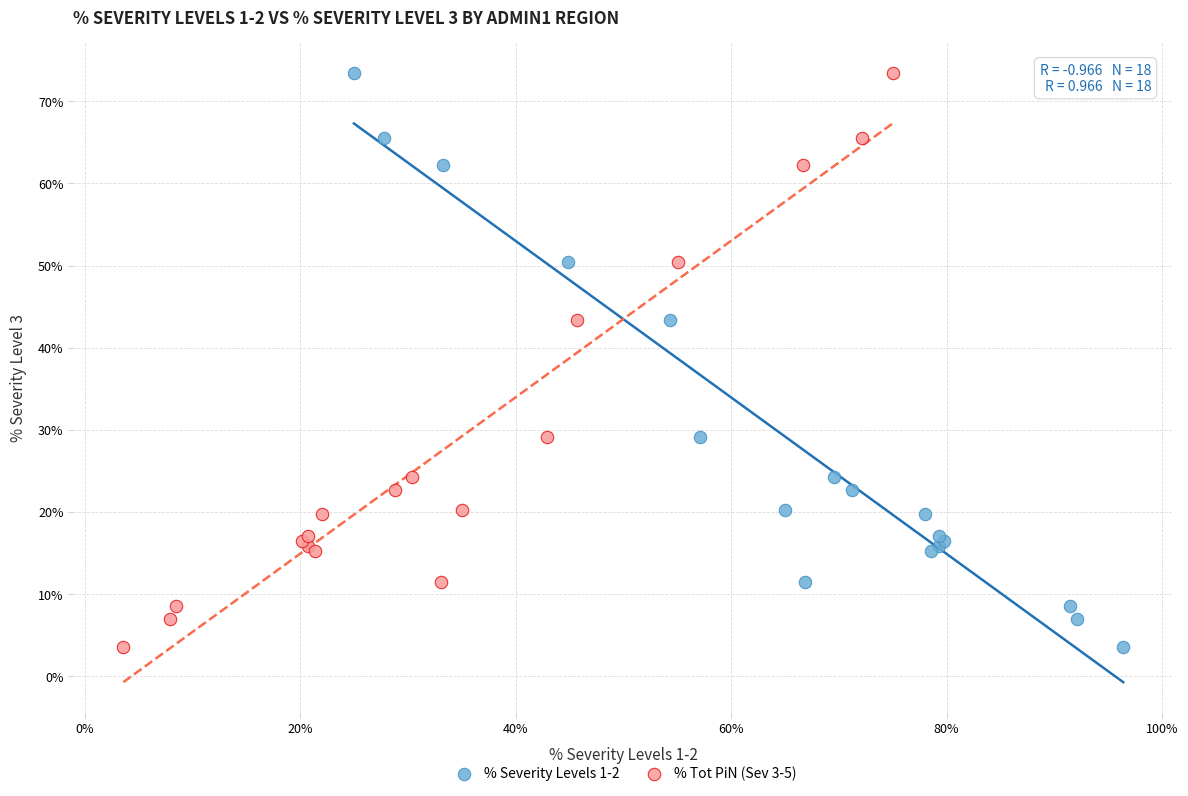

What are all the series names shown in the legend?

% Severity Levels 1-2, % Tot PiN (Sev 3-5)